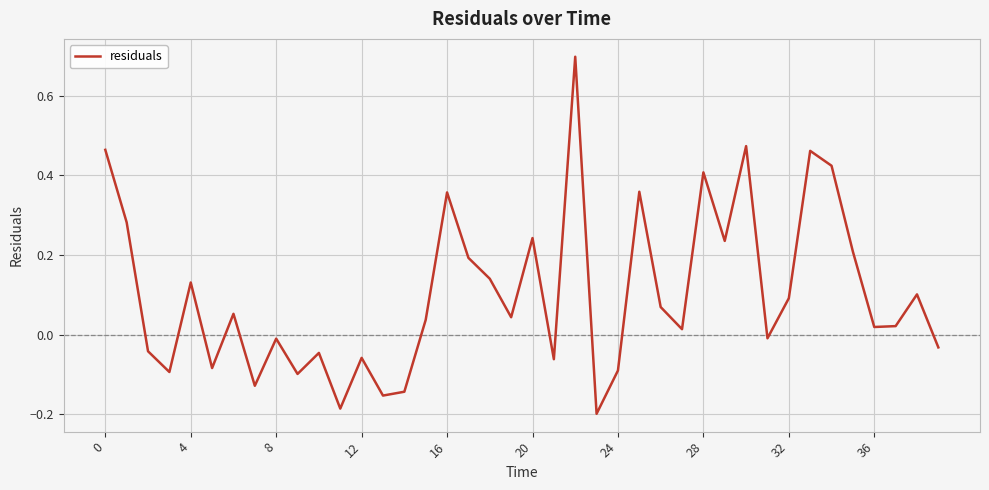

What is the difference between the maximum and minimum values?

0.9